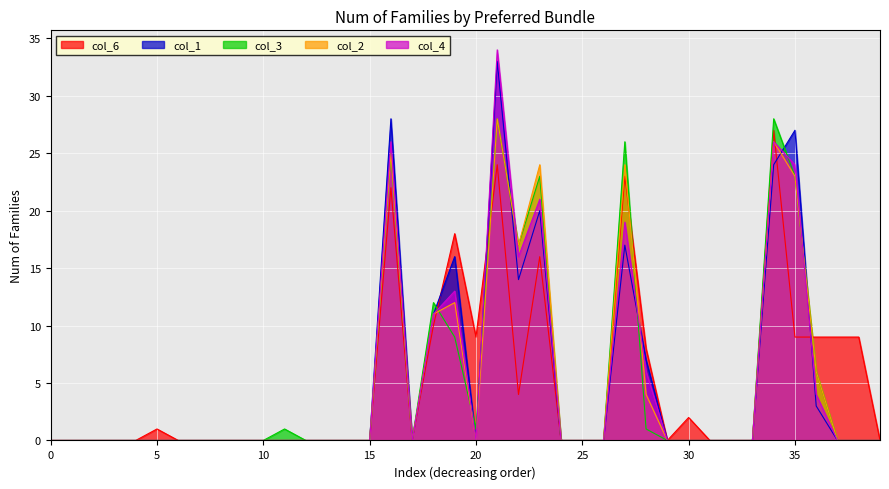

Which series has the widest spread of values?

col_4